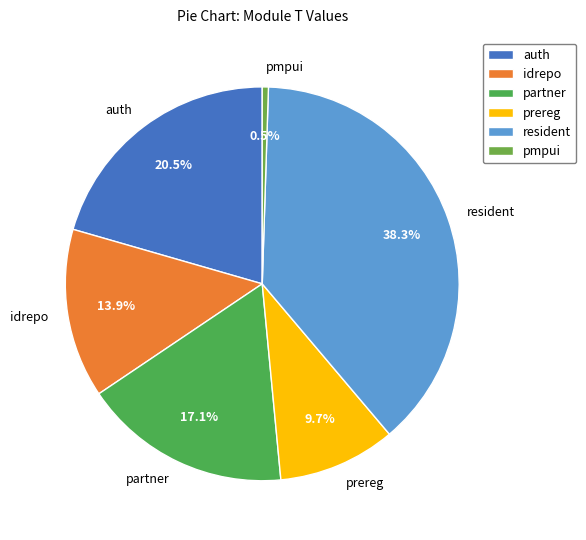

Count the number of slices in the pie.

6